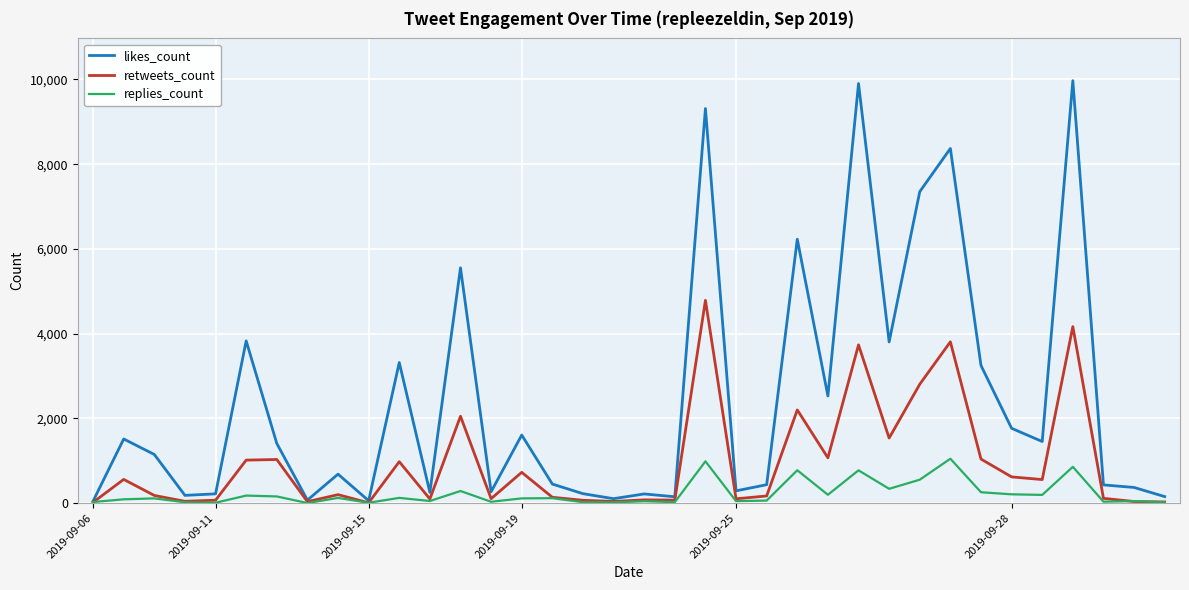

What is the lowest value of the replies_count series?

3